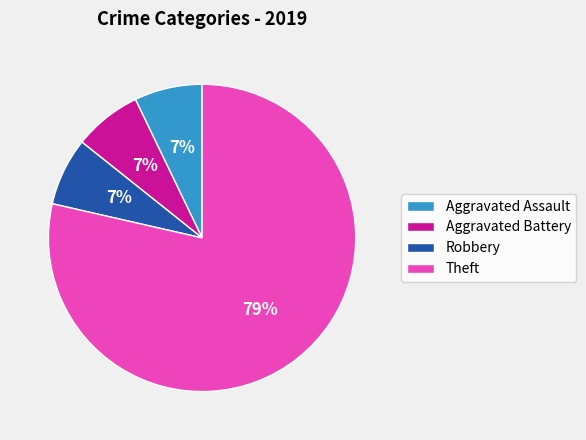

Combined, do Aggravated Assault and Robbery account for over 50%?

No